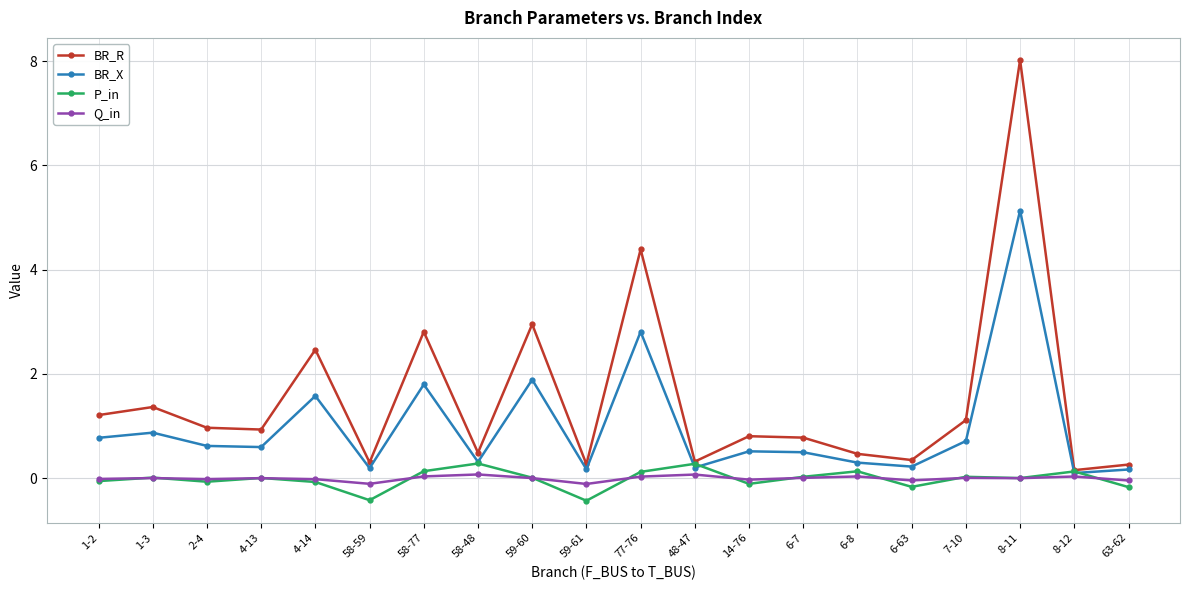

How many lines are shown in the chart?

4